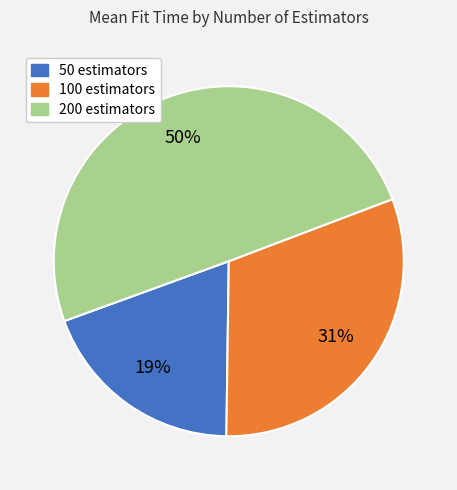

Approximately how many times larger is the value at 200 estimators compared to 50 estimators?

2.6